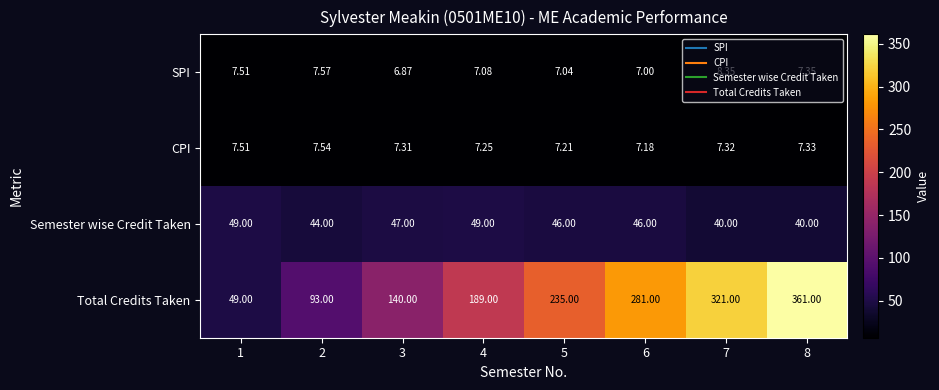

At which category is the sum across all series the highest?

8